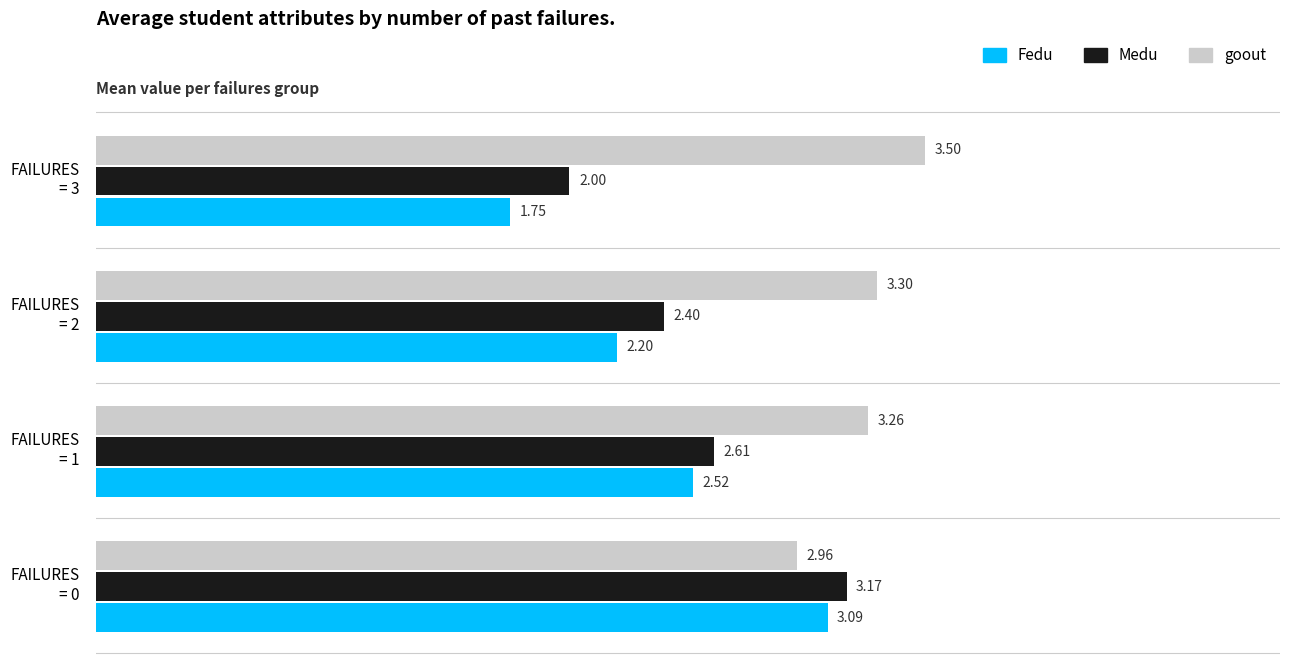

Which category has the lowest value in the Medu series?

FAILURES
= 3